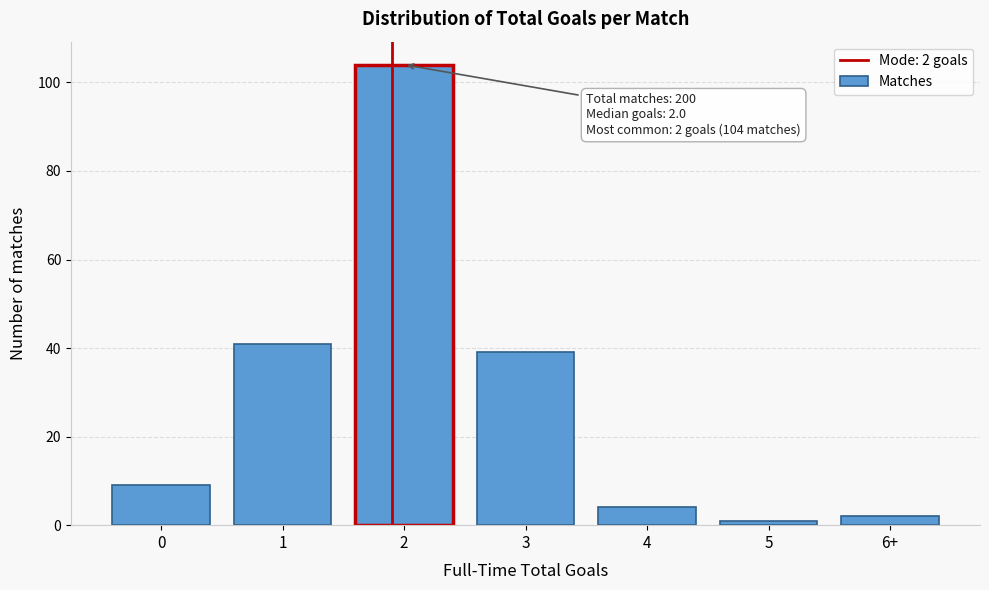

Reading right to left, what are all the values shown in this chart?

6+=2	5=1	4=4	3=39	2=104	1=41	0=9